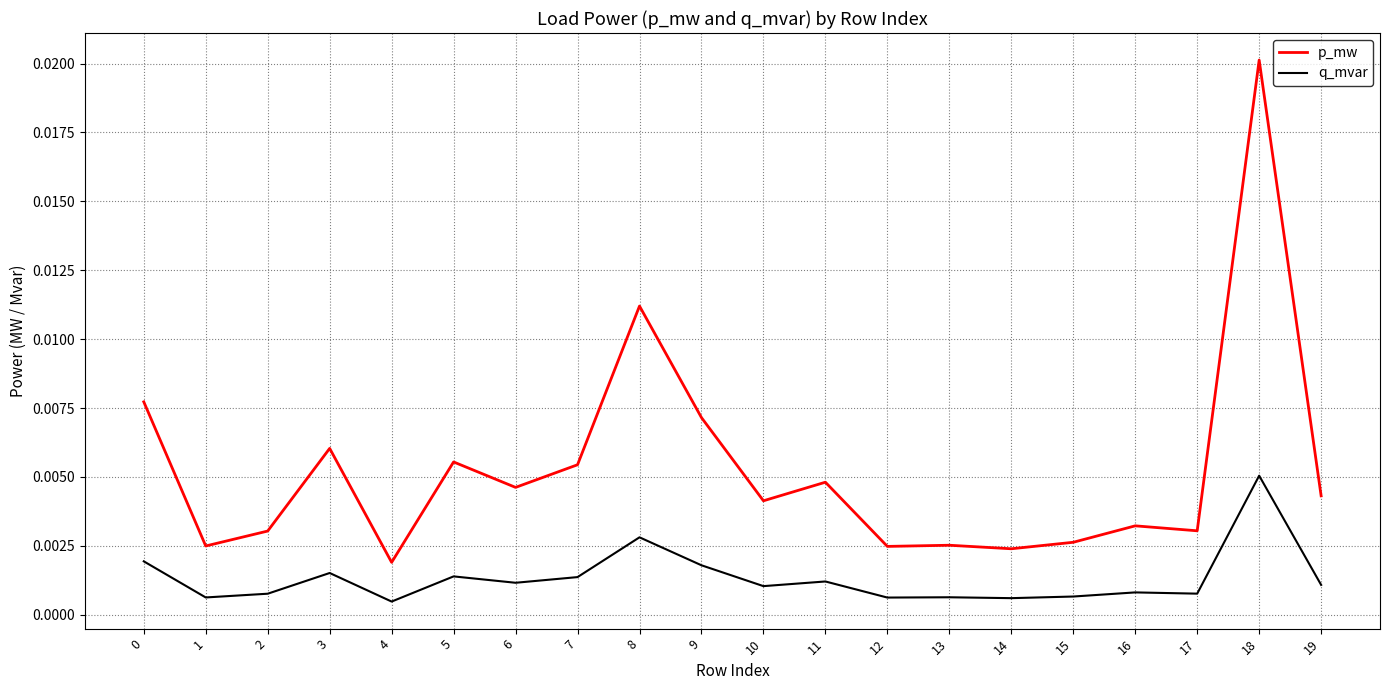

At 19, list the series in order from largest to smallest.

p_mw, q_mvar